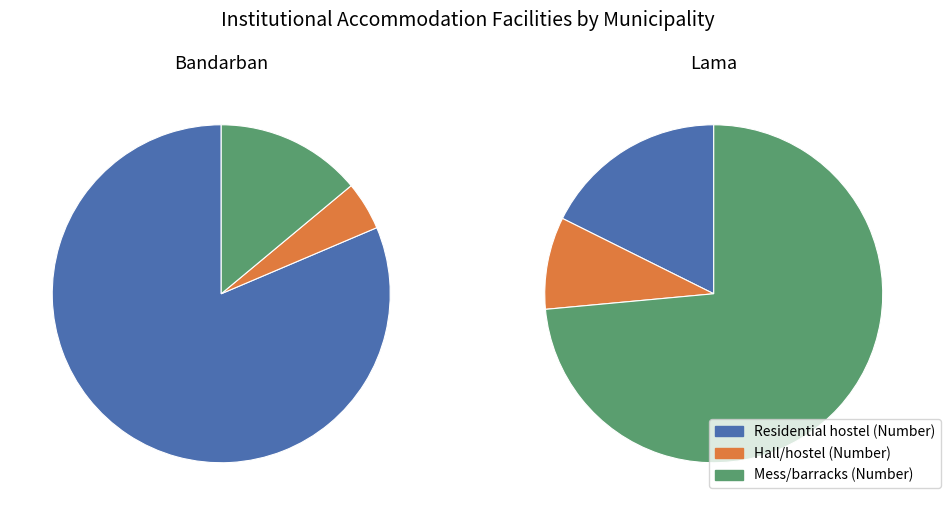

Is there any slice that represents more than half of the pie?

Yes